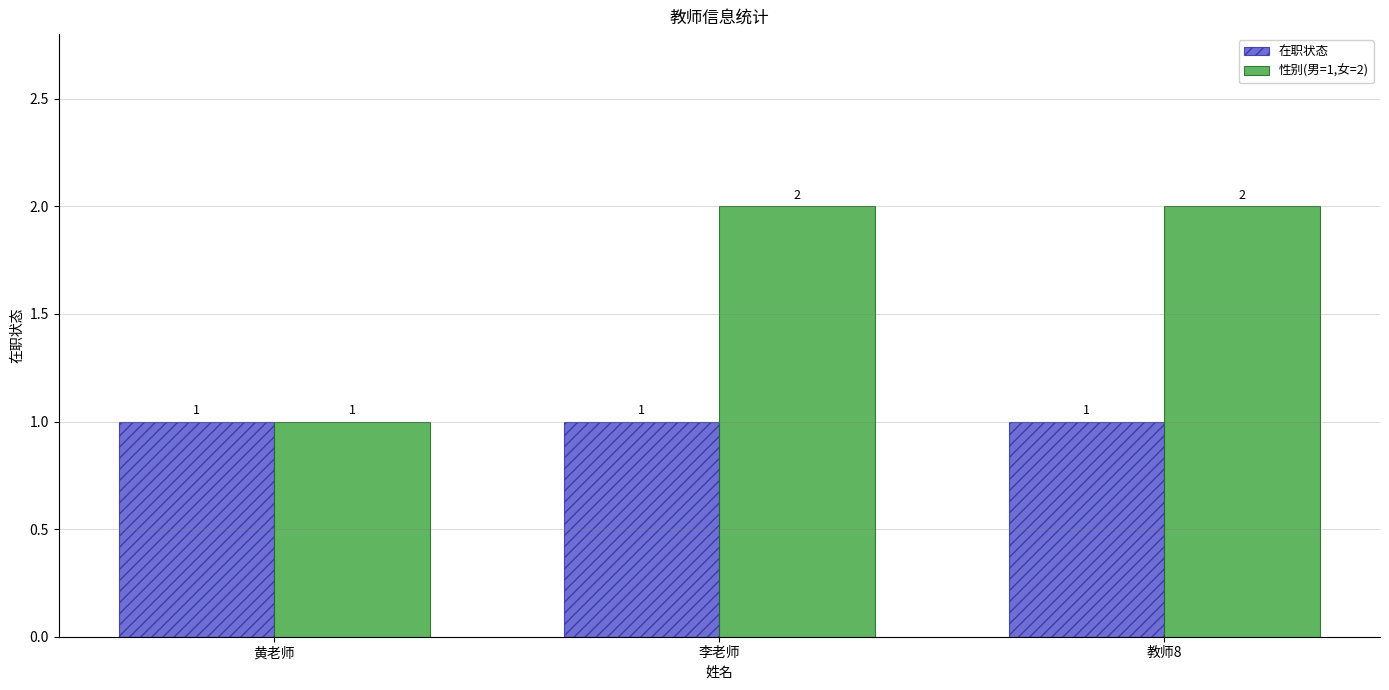

Reading left to right, what are all the values shown in this chart?

在职状态: 1	1	1
性别(男=1,女=2): 1	2	2